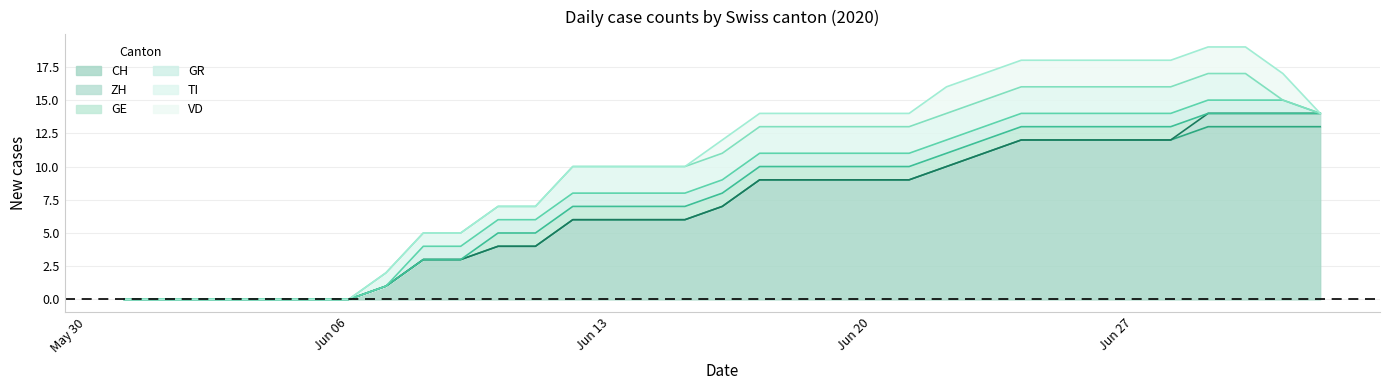

After their last crossing, which series has the higher values: ZH or VD?

ZH